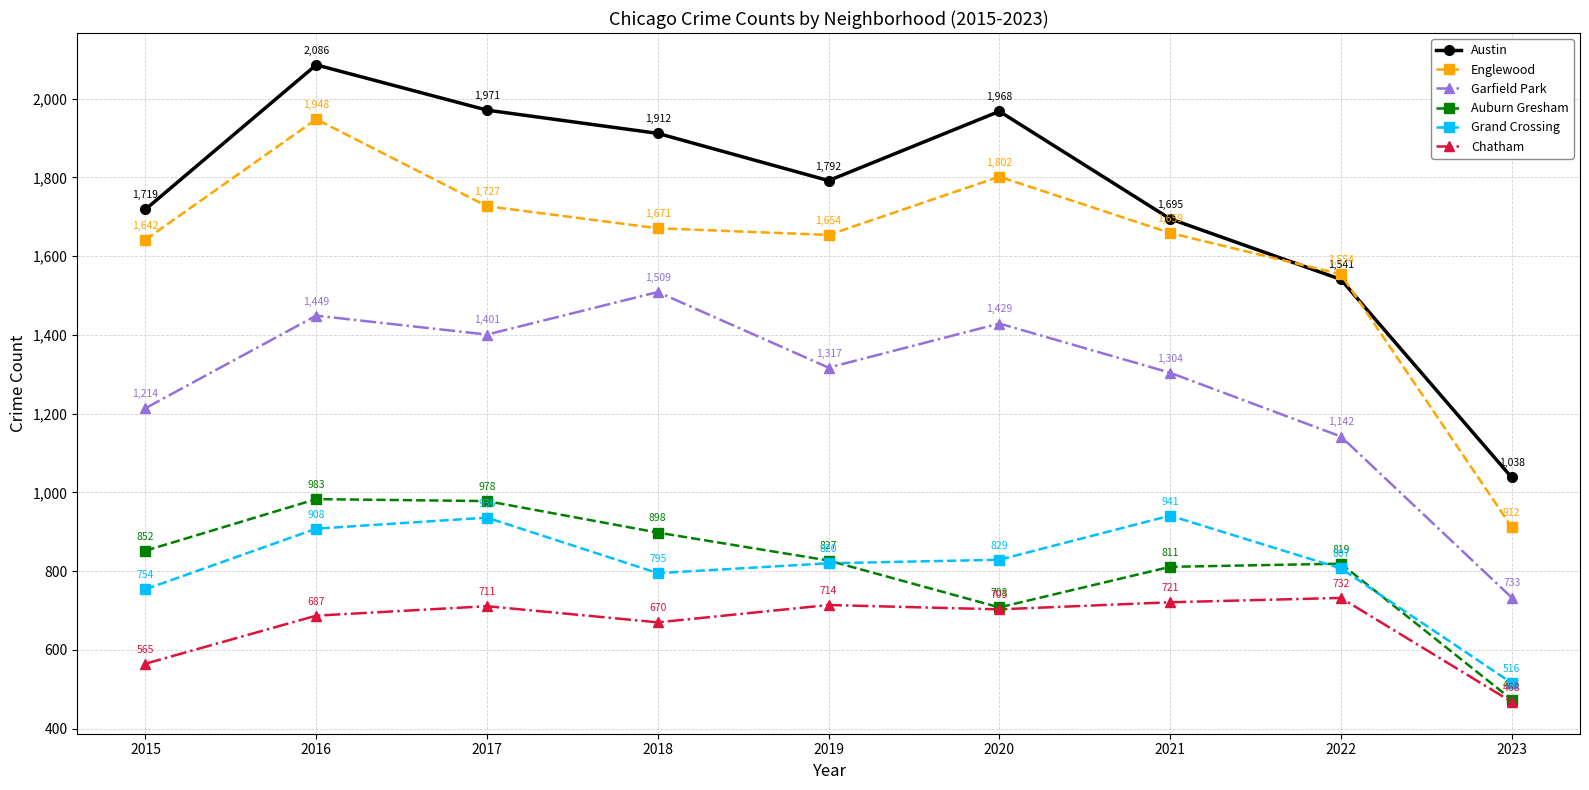

True or false: Garfield Park and Grand Crossing cross at least once.

False